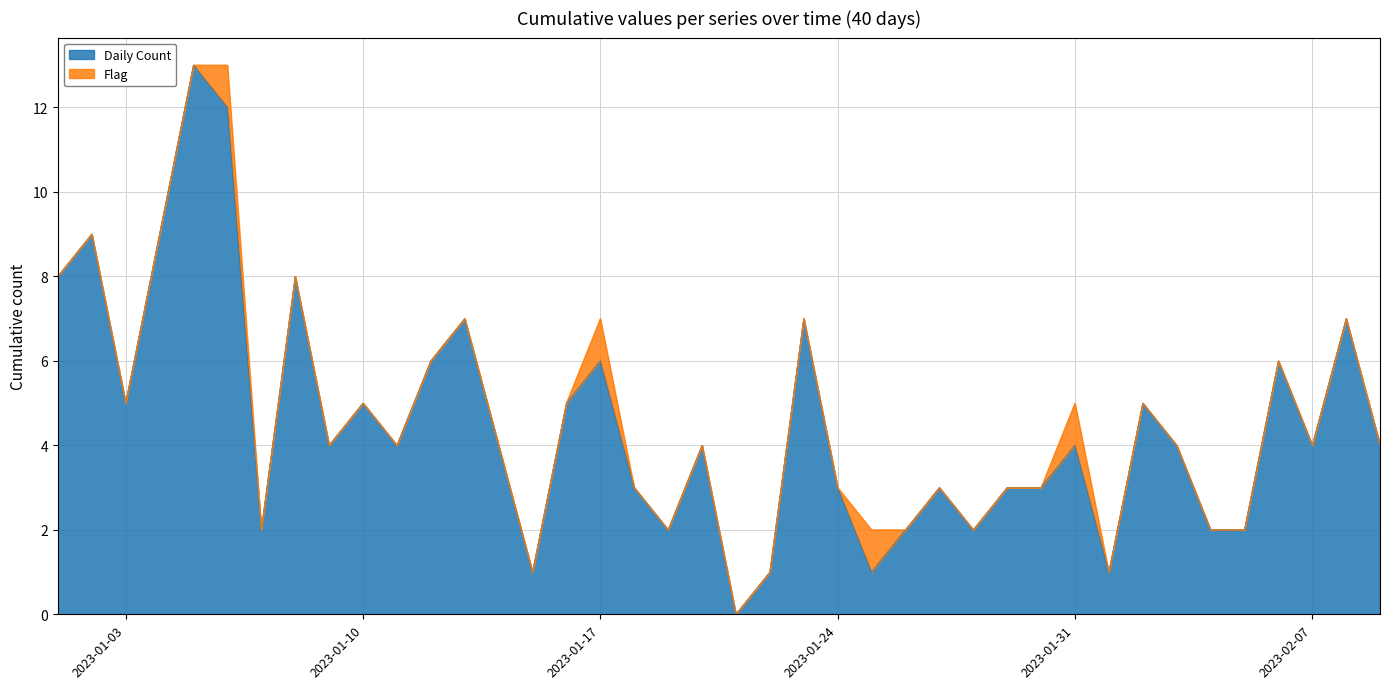

The Daily Count series shows 3 at 2023-01-03. True or false?

False